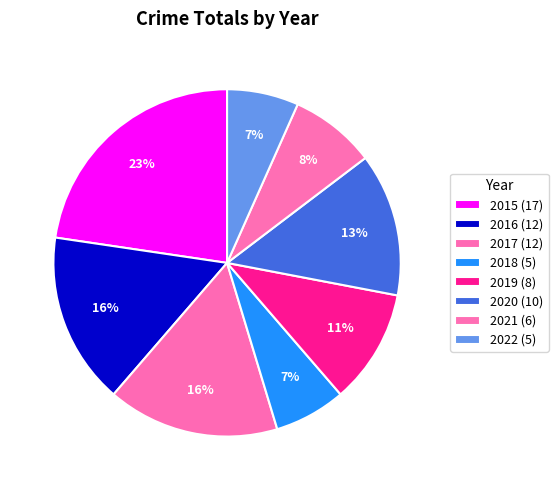

How many slices are in this pie chart?

8